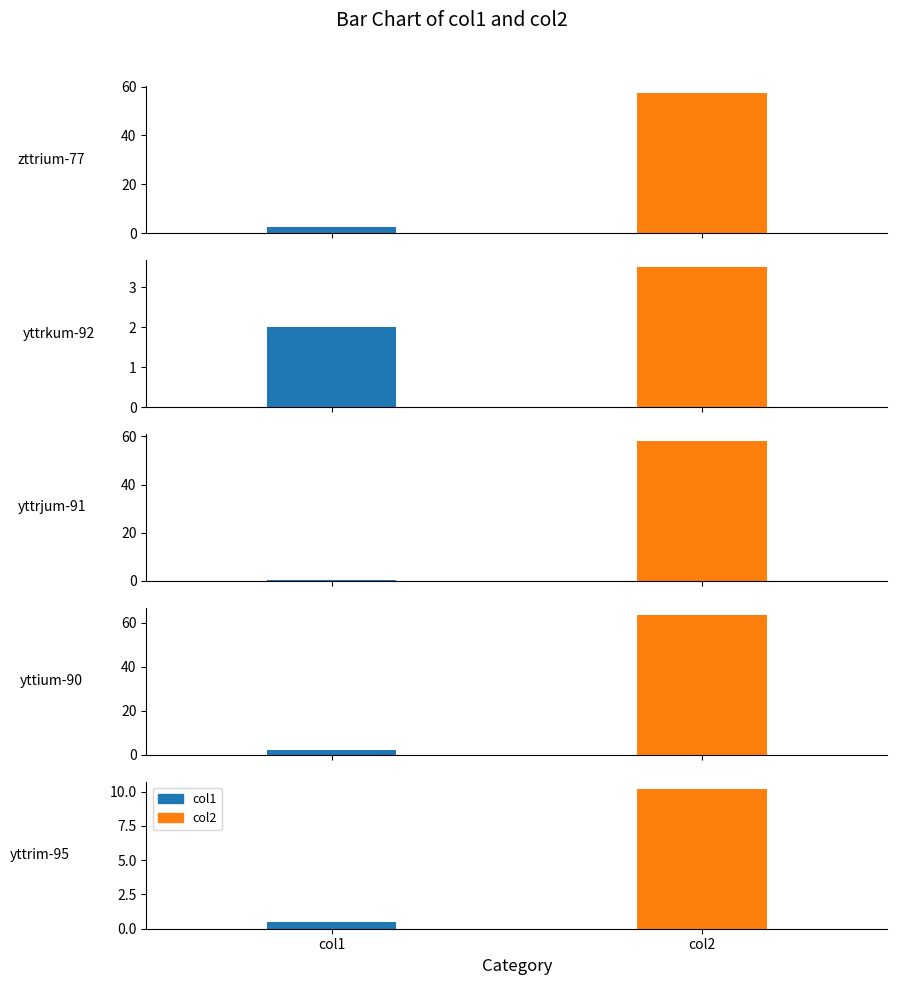

Does the chart contain stacked bars?

No